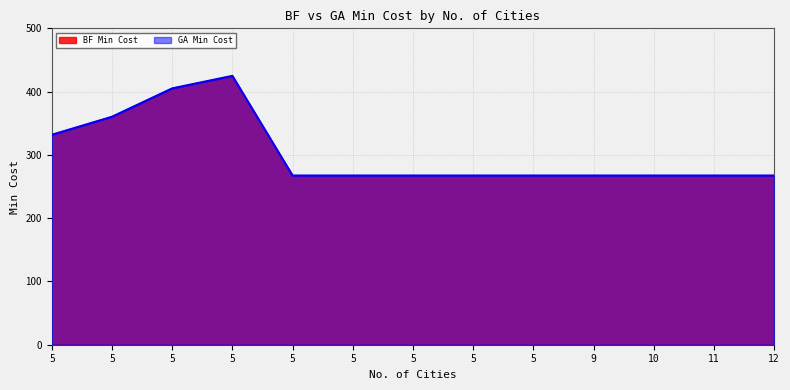

What is the value of the BF Min Cost point at the 13th from the left?

267.4